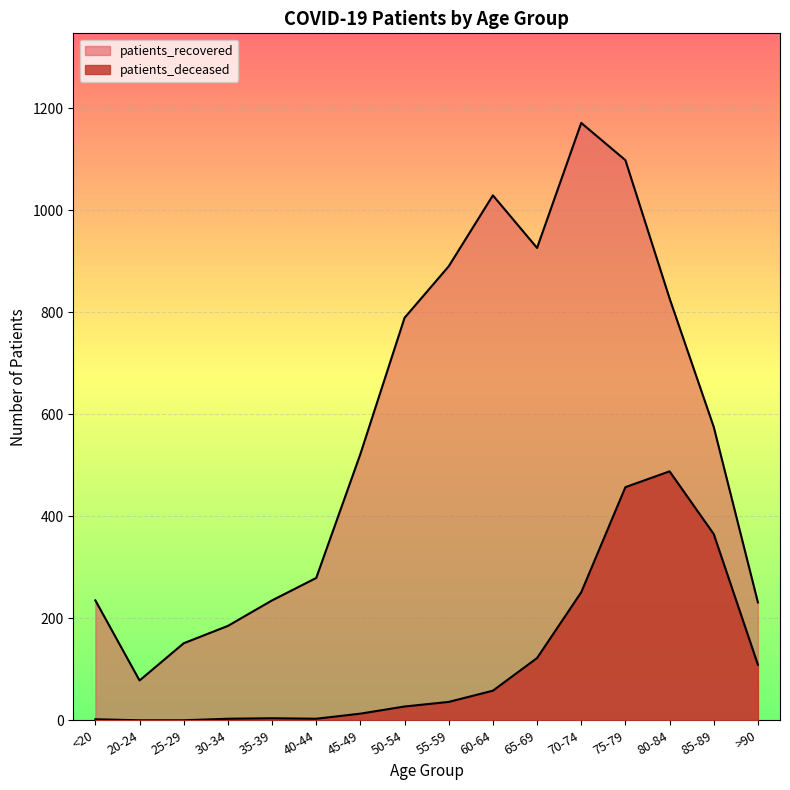

How many lines are shown in the chart?

2